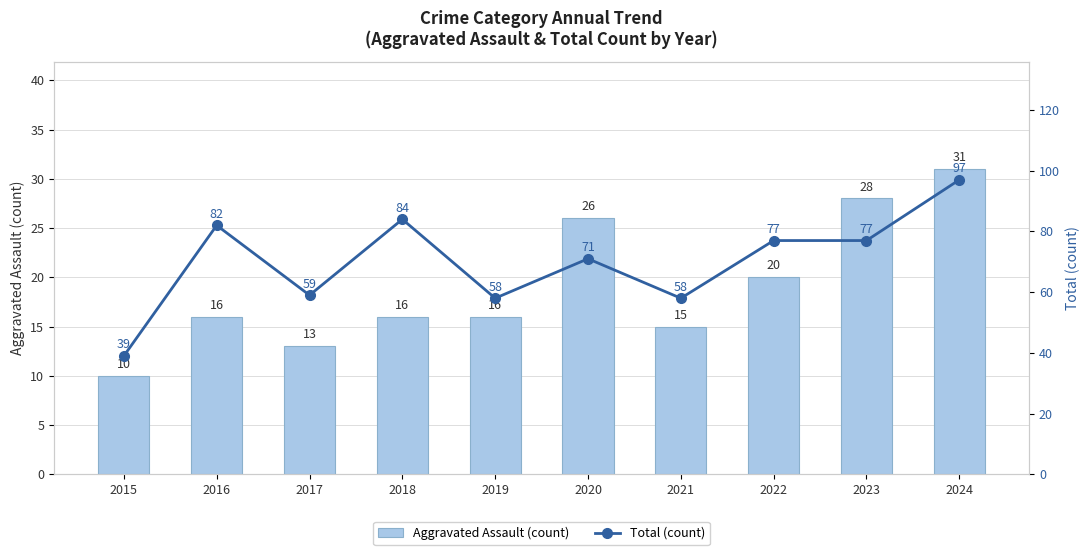

What is the difference between the Aggravated Assault (count) values at 2020 and 2018?

10